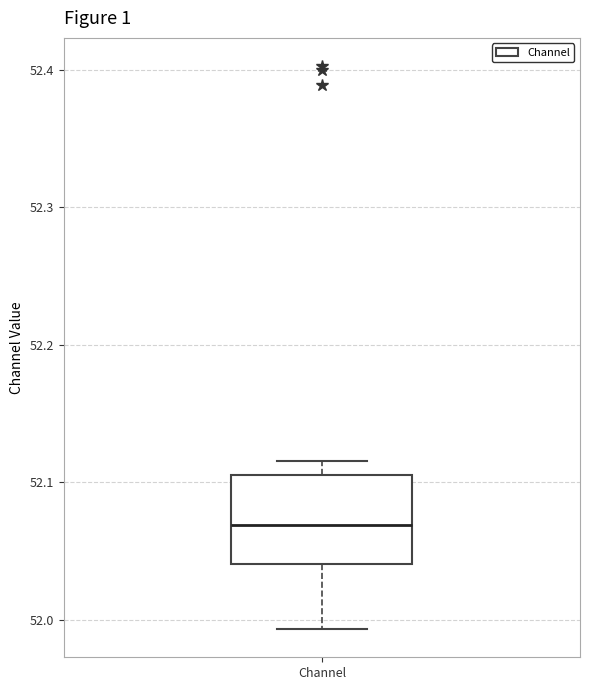

Read this box plot against the y-axis: the position of the median line, the range covered by the box, and the ends of both whiskers. The values are not printed on the chart, so give them approximately, as read against the axis.

median 52.07, box 52.04 to 52.11, whiskers 51.99 to 52.12